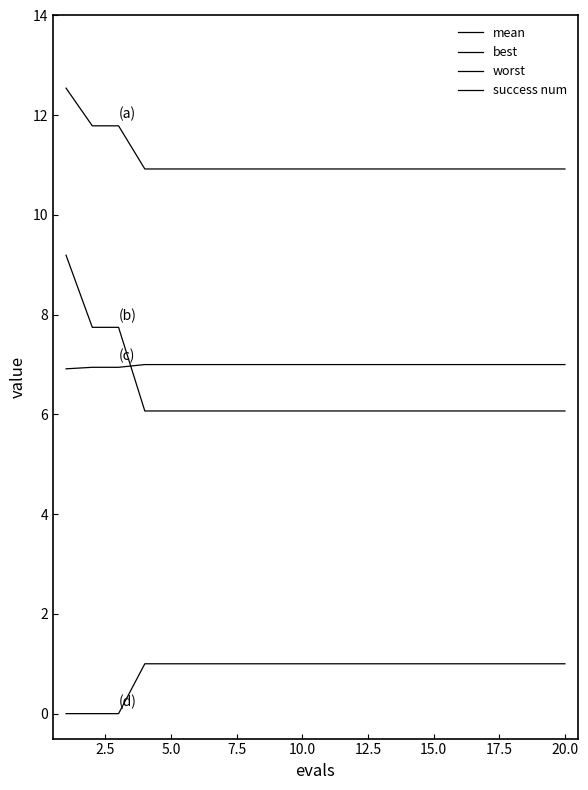

What is the difference between the maximum and minimum values in the worst series?

0.1